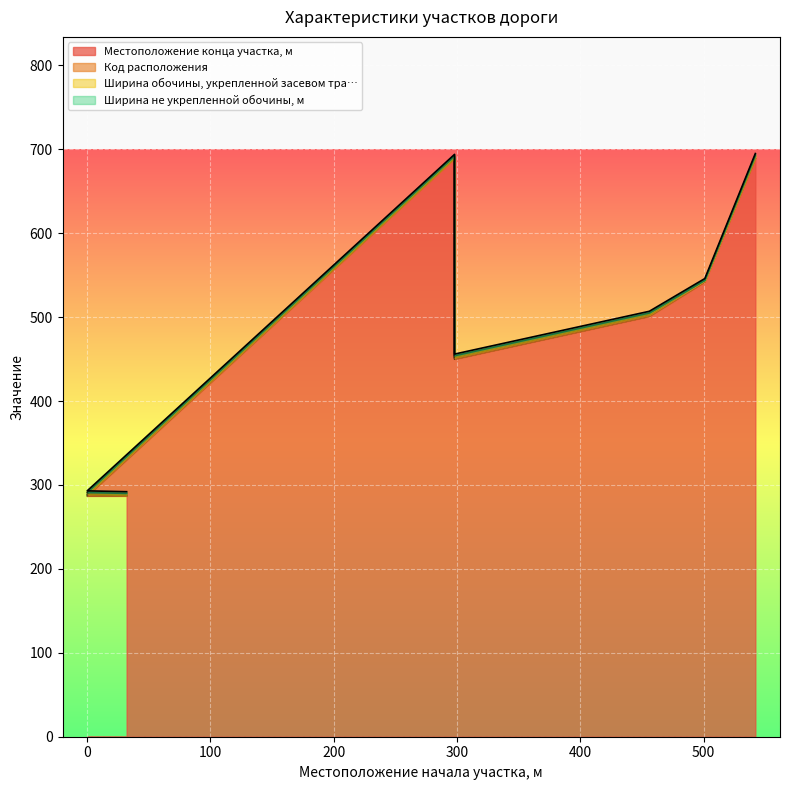

True or false: Ширина не укрепленной обочины, м has more than 1 interior local peaks.

False